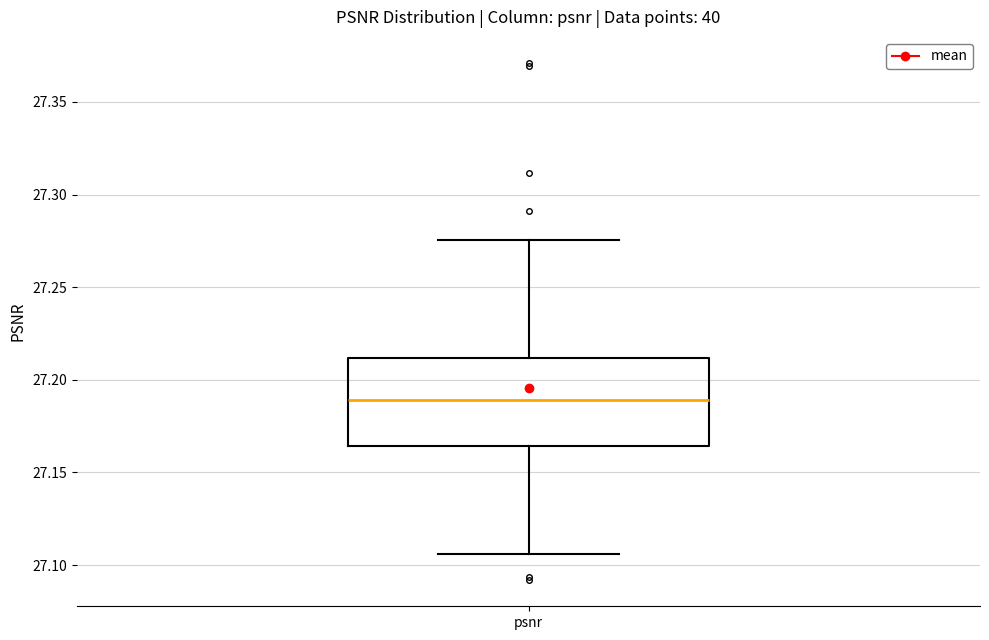

Read this box plot against the y-axis: the position of the median line, the range covered by the box, and the ends of both whiskers. The values are not printed on the chart, so give them approximately, as read against the axis.

median 27.190, box 27.165 to 27.210, whiskers 27.105 to 27.275